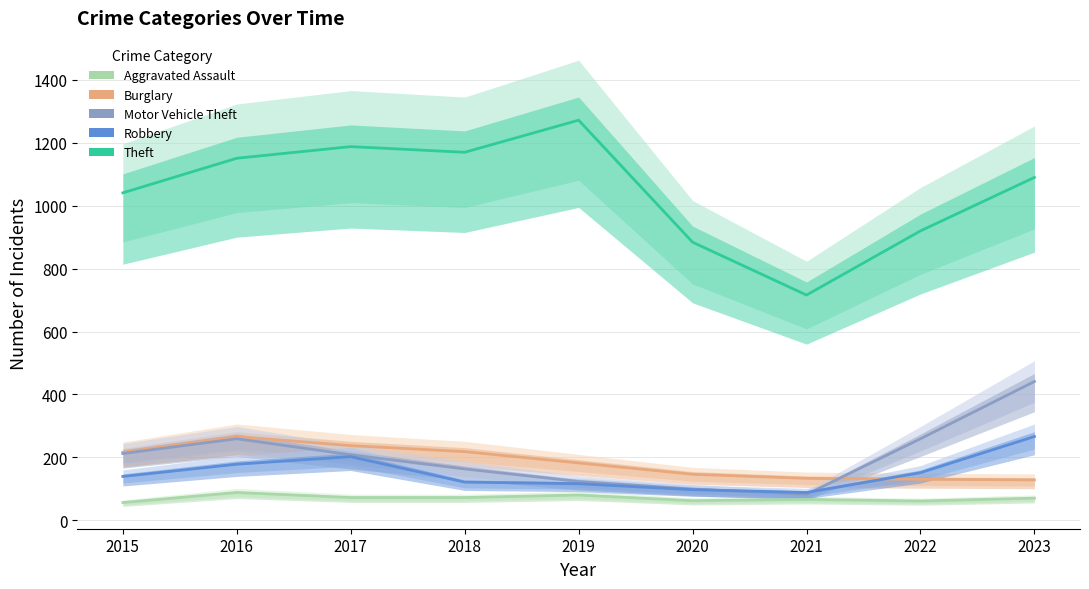

The value of Burglary at 2023 is 221. True or false?

False